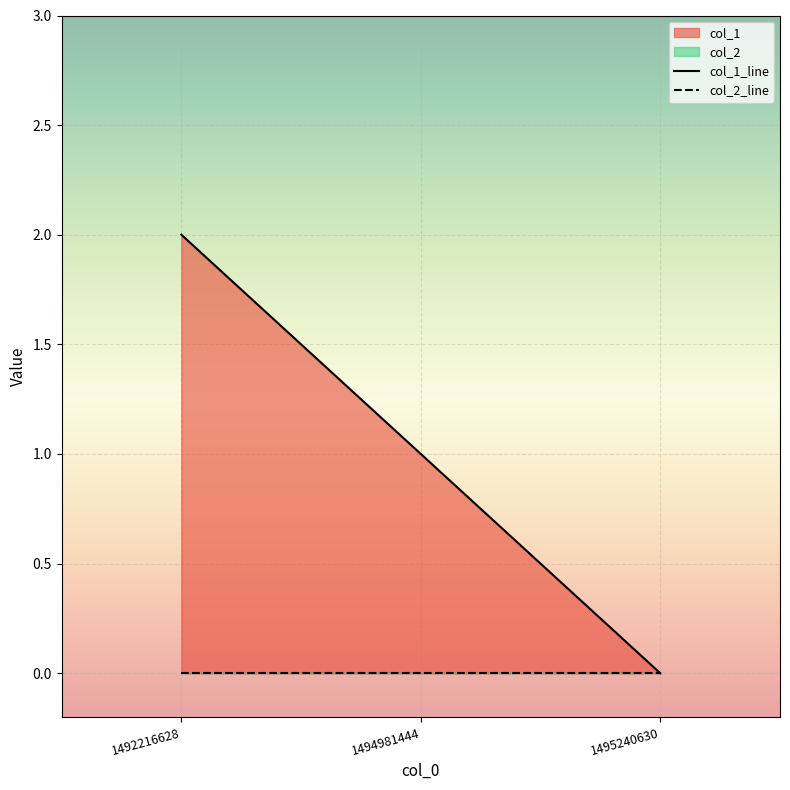

How many data points does each series have?

3